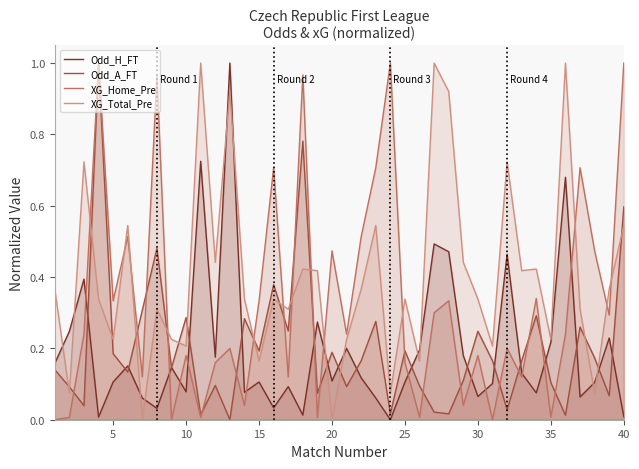

How many interior local valleys does the Odd_H_FT series have?

12